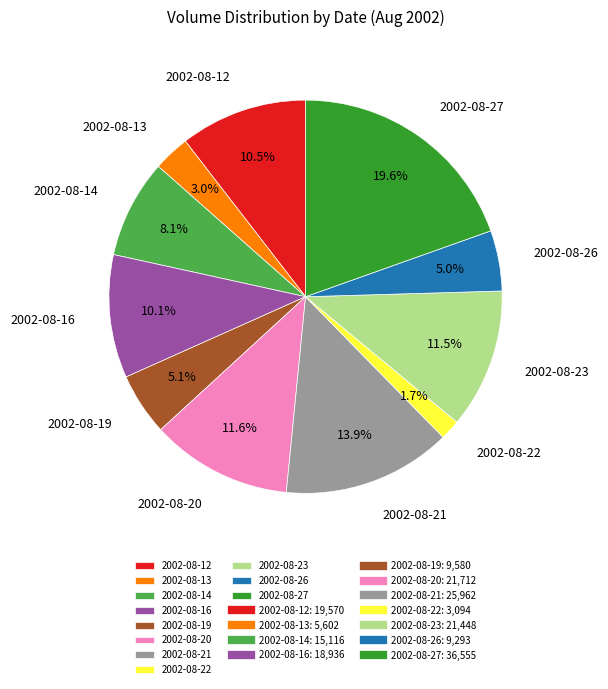

True or false: 2002-08-19 accounts for 1% of the total.

False